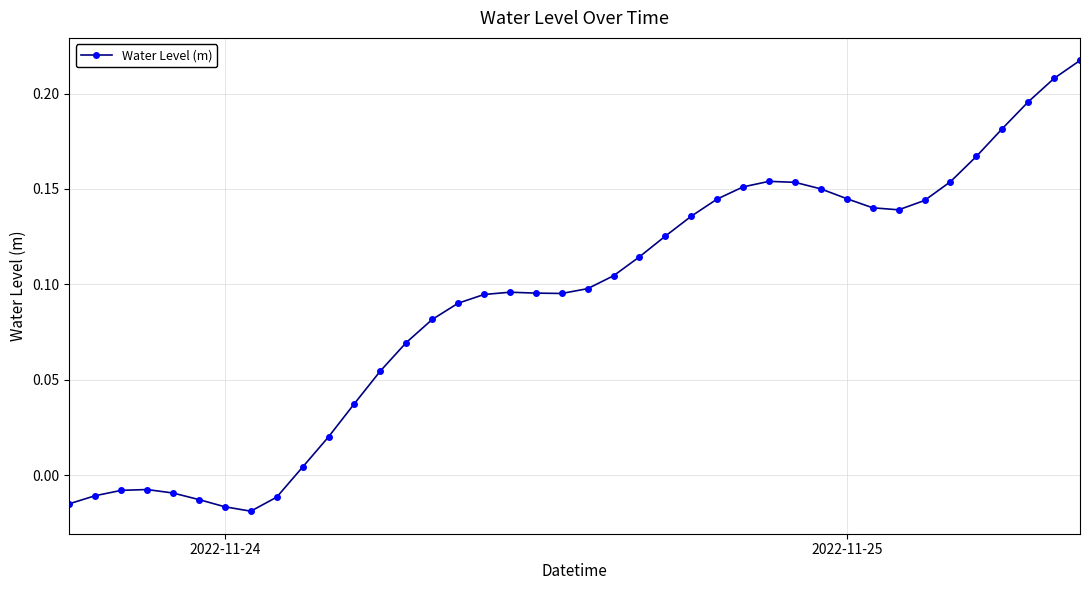

What is the sum of all values?

3.7